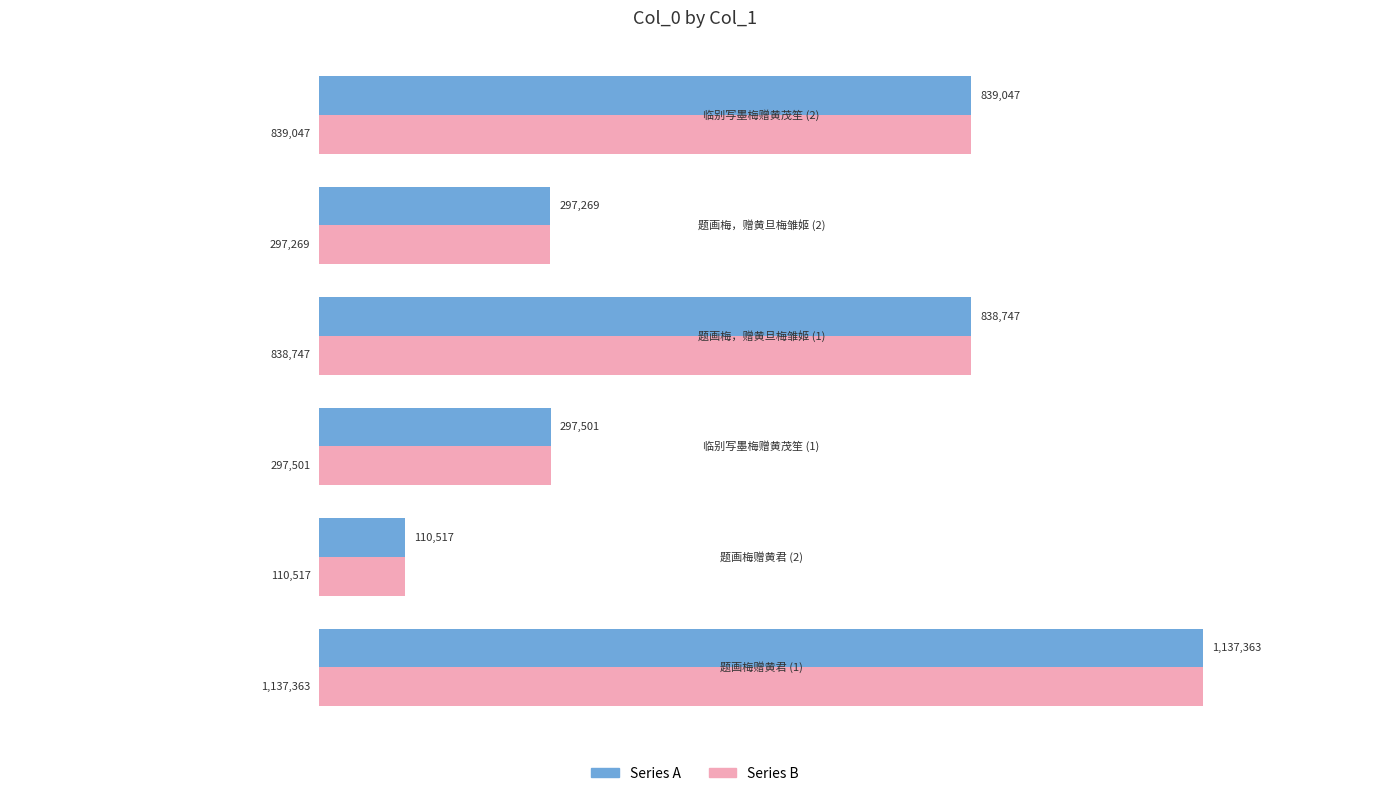

How many values in the Series B series exceed 838747?

2